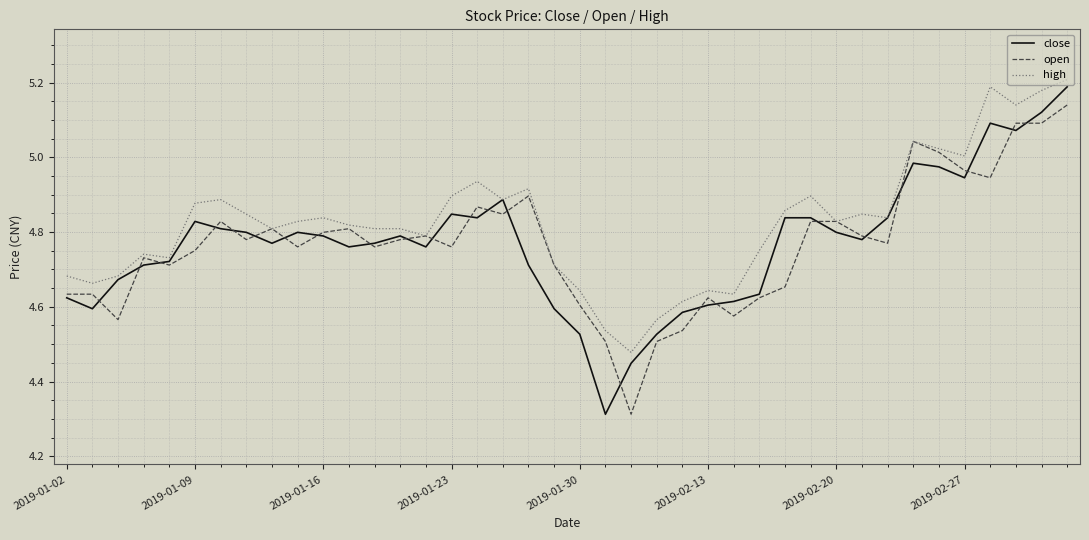

Which series has the largest total across all categories?

high